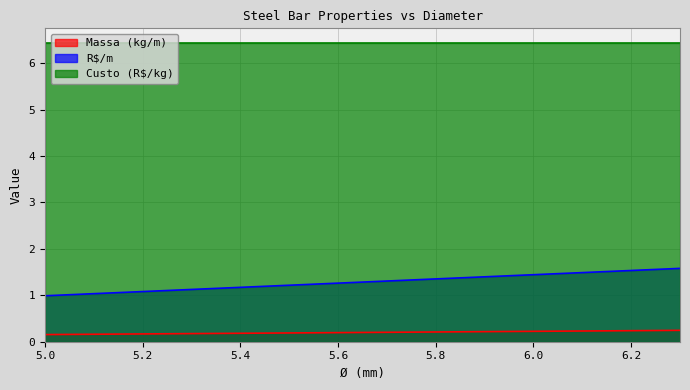

Reading right to left, what are all the values shown in this chart?

Massa (kg/m): 6.3=0.2	5=0.2
R$/m: 6.3=1.6	5=1.0
Custo (R$/kg): 6.3=6.4	5=6.4